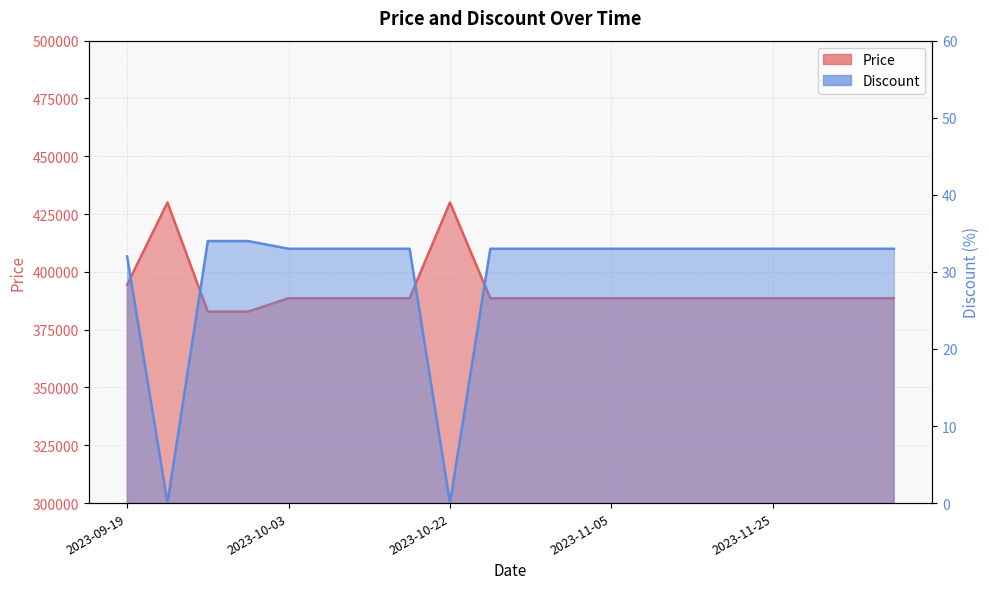

At which category is the sum across all series the highest?

2023-09-22